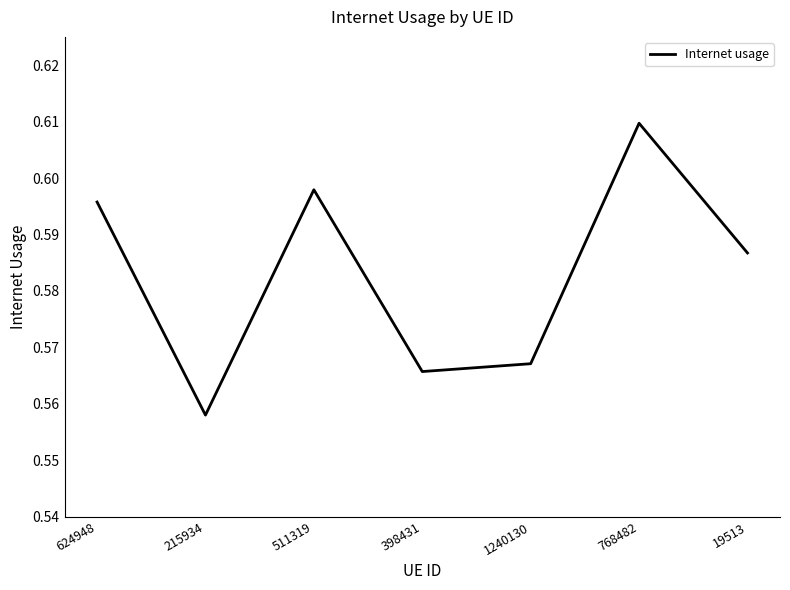

What position from the right is 215934?

6